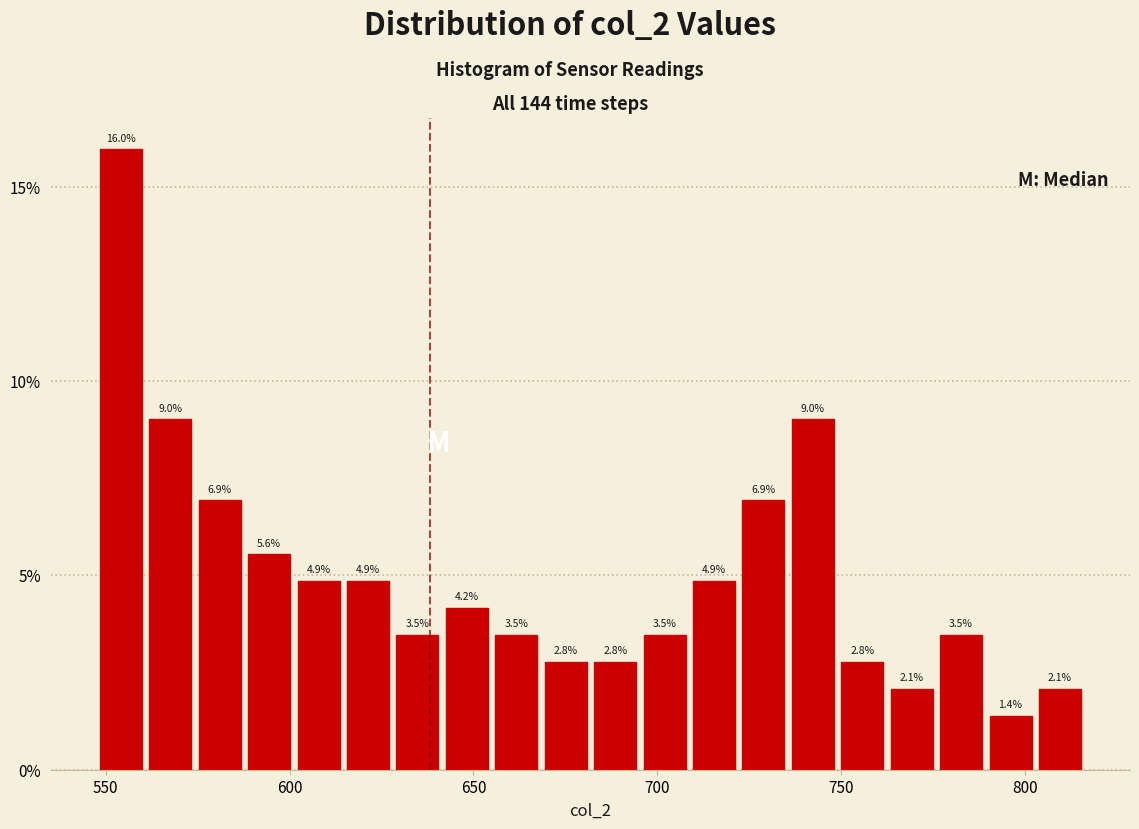

Read against the x-axis, roughly where is the centre of the tallest bar?

555